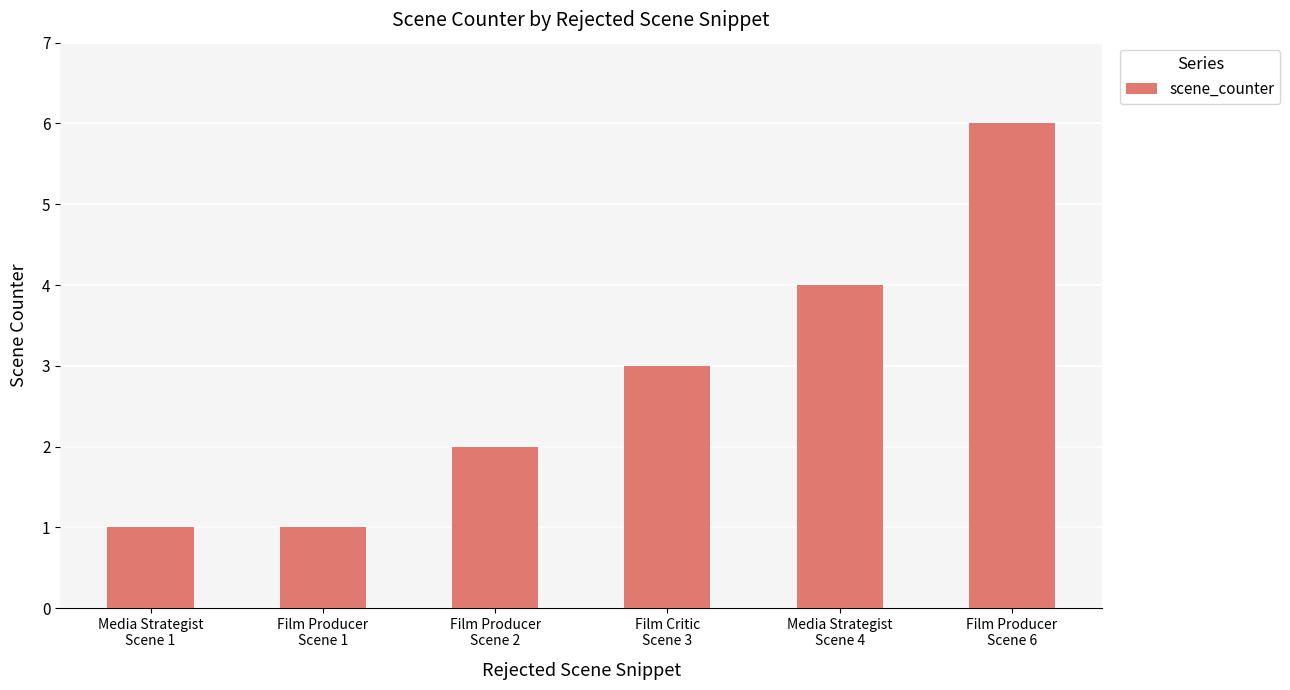

What is the maximum value shown in the chart?

6